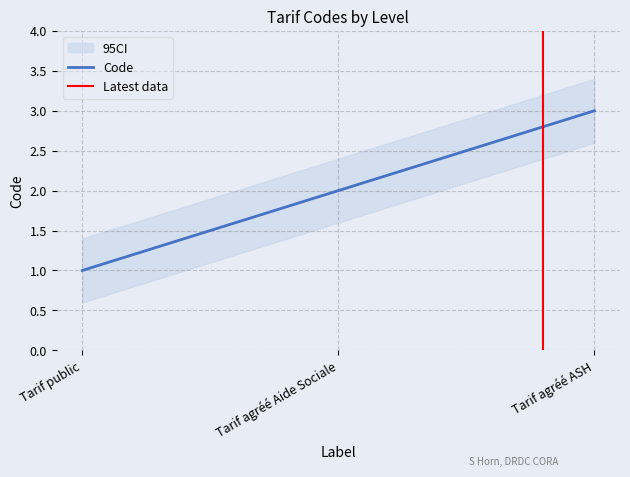

Rank the categories by value from lowest to highest.

Tarif public, Tarif agréé Aide Sociale, Tarif agréé ASH